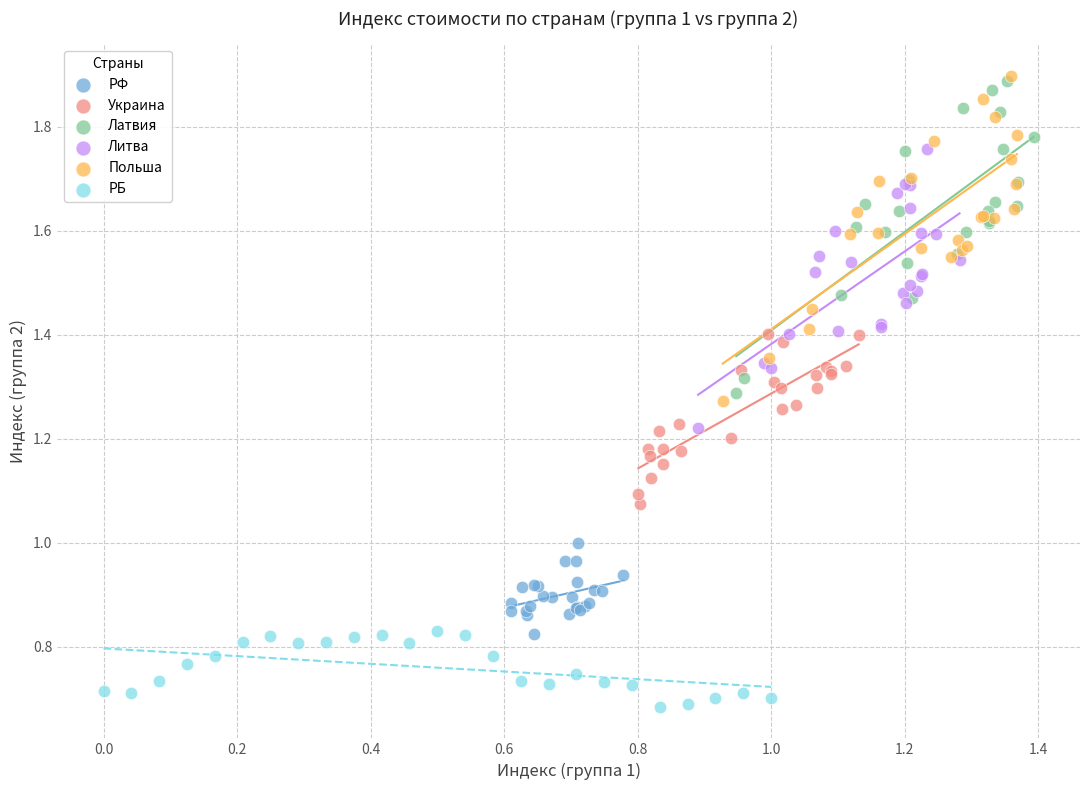

Which series contains the lowest Y value?

РБ